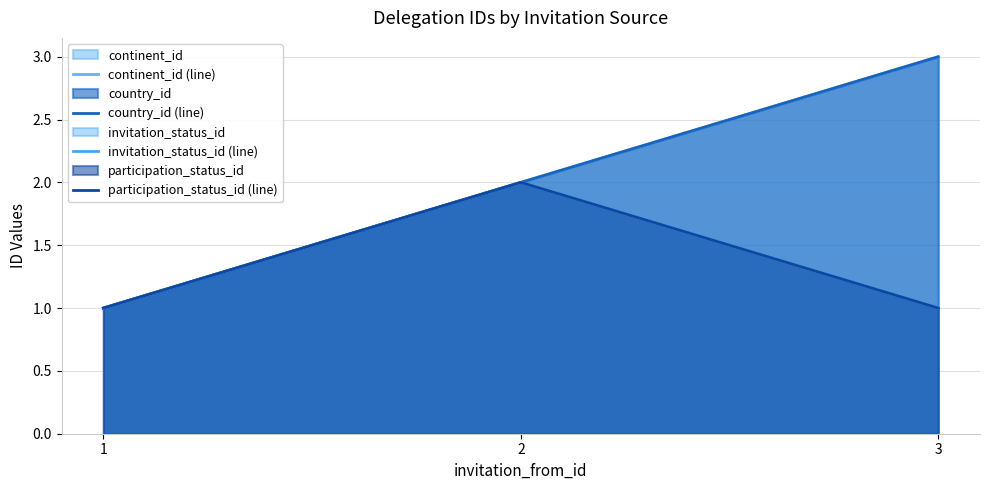

What is the sum of all invitation_status_id (line) values?

4